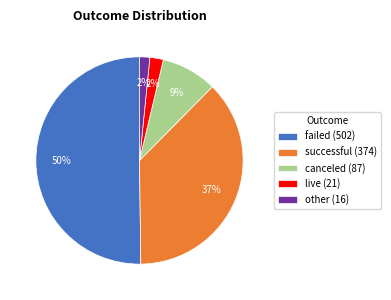

To the nearest percent, what is the combined percentage of failed (502) and canceled (87)?

59%